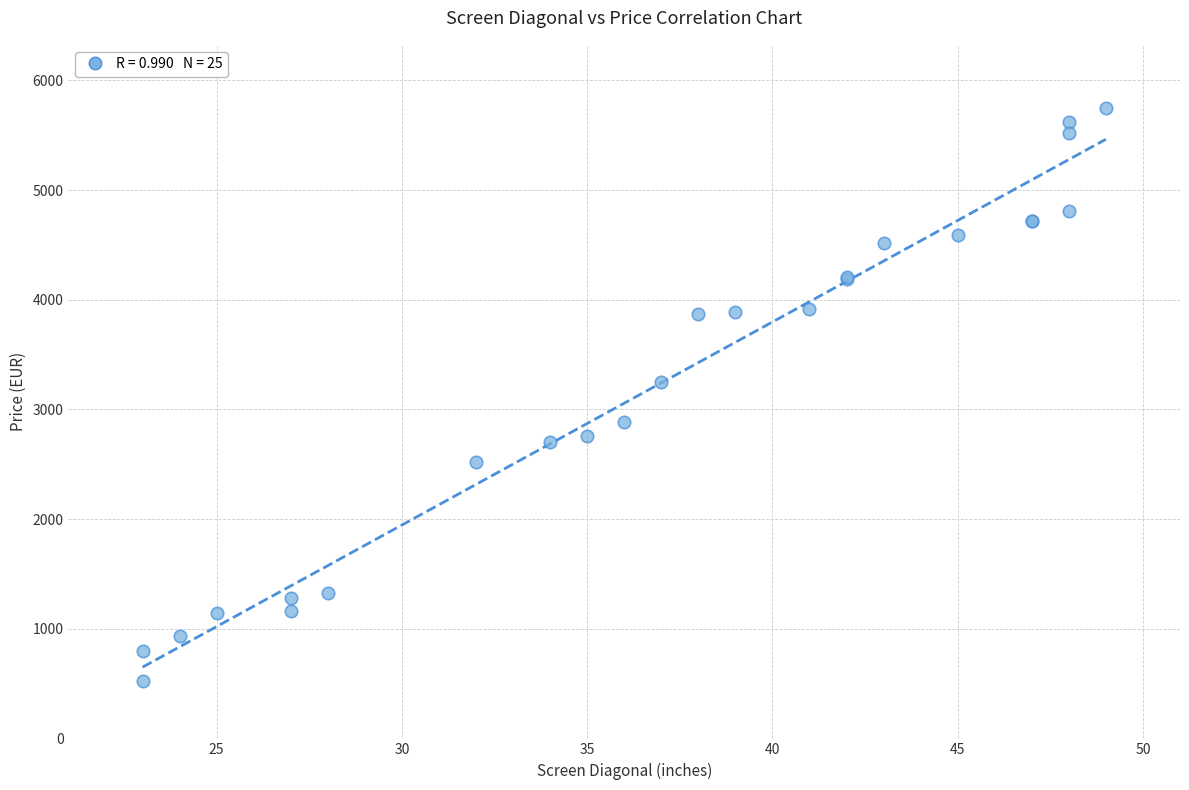

What Y value in the scatter plot is closest to 3137?

3245.3